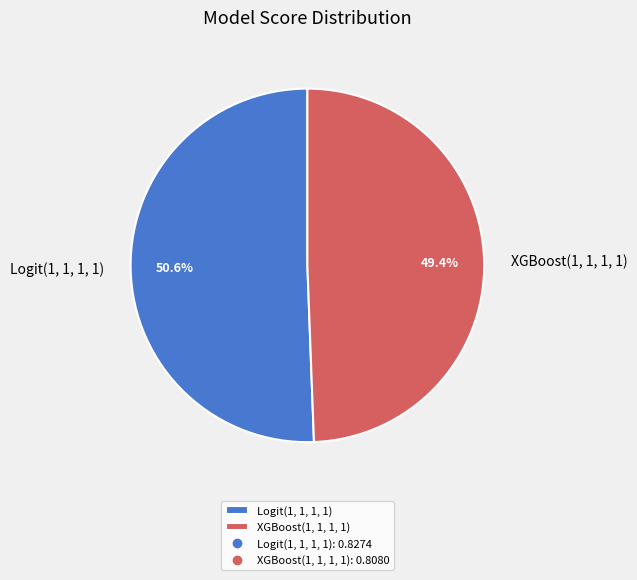

How many slices are in this pie chart?

2